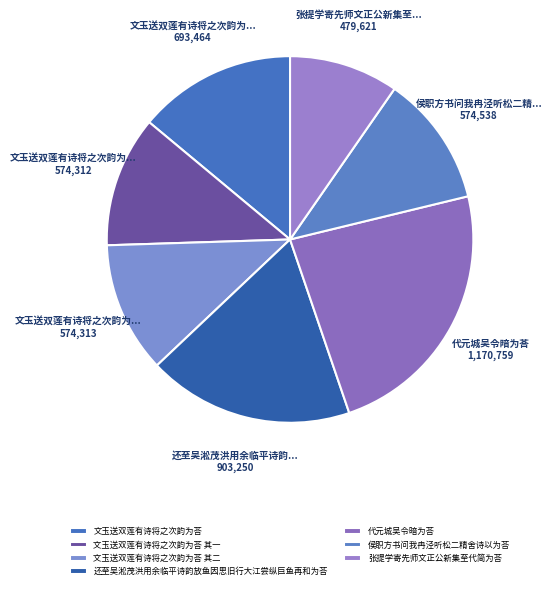

How many segments does this pie chart have?

7